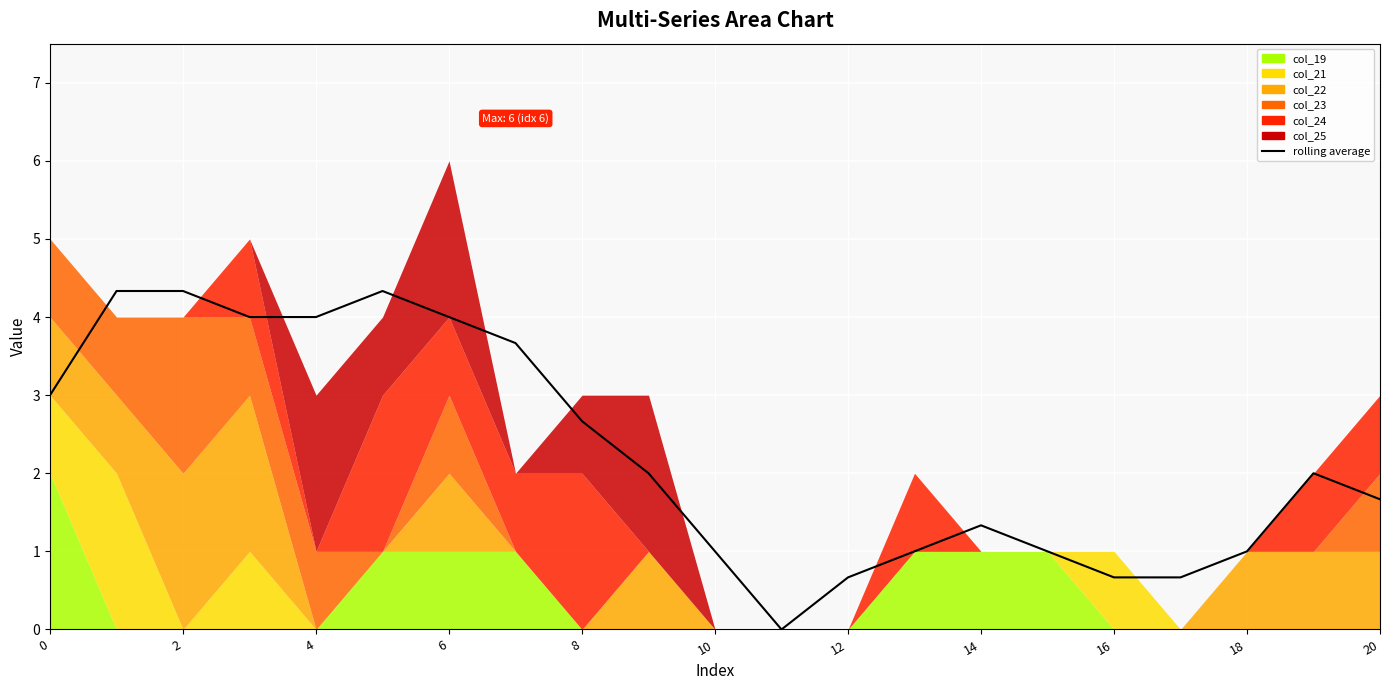

What is the sum of the values at 6 and 2?

8.3